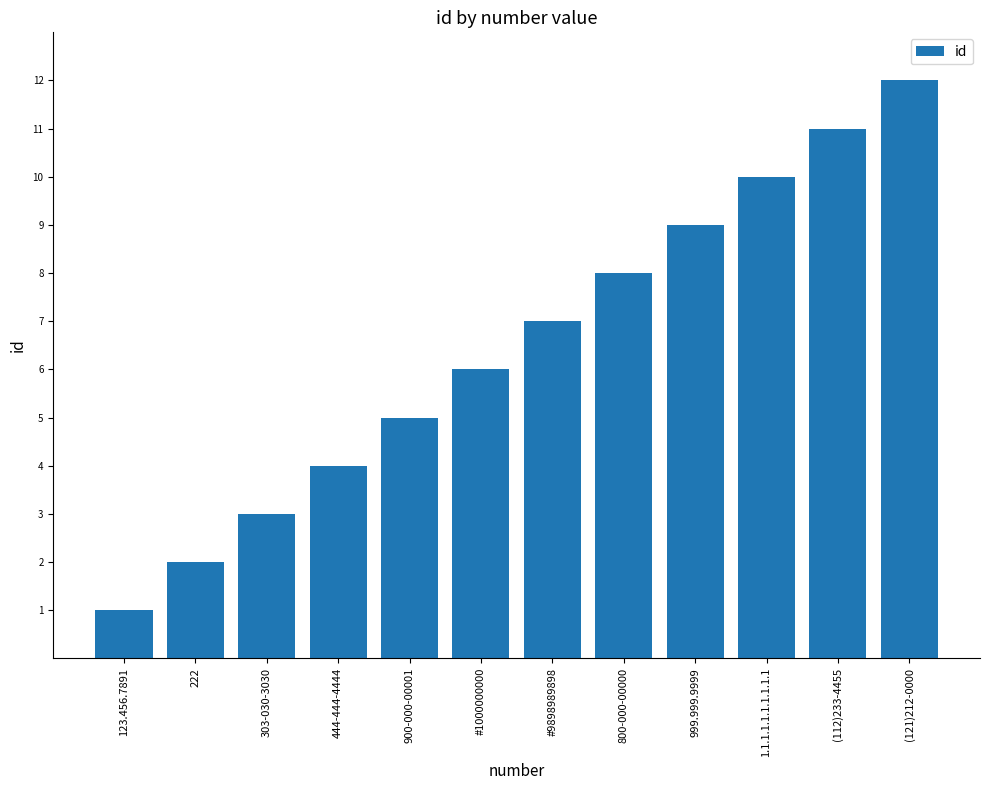

What is the change in value from 1.1.1.1.1.1.1.1.1.1 to (112)233-4455?

+1